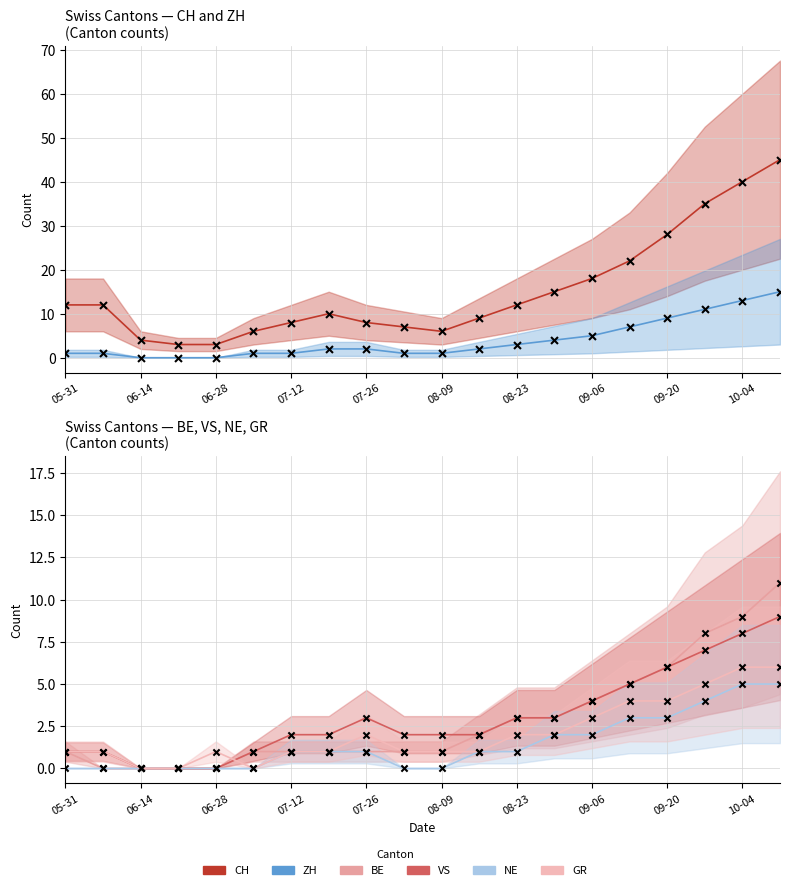

What is the total value across all series at 2020-08-30?

29